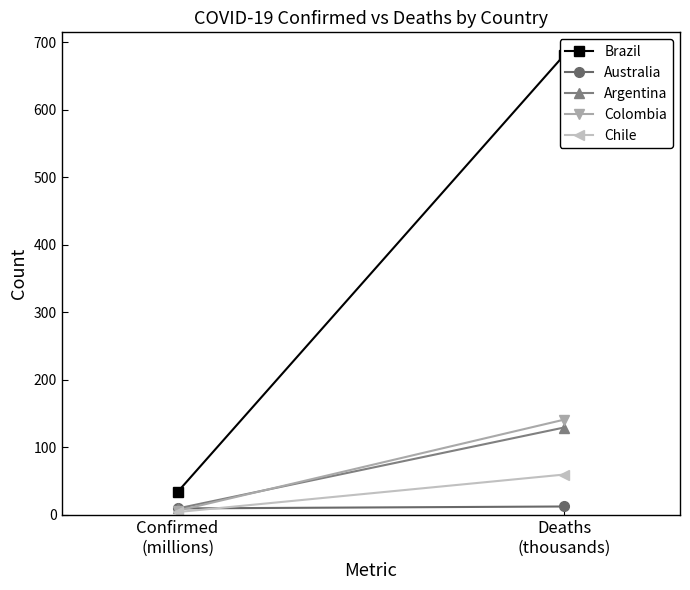

The Brazil series shows 34.1 at Confirmed
(millions). True or false?

True